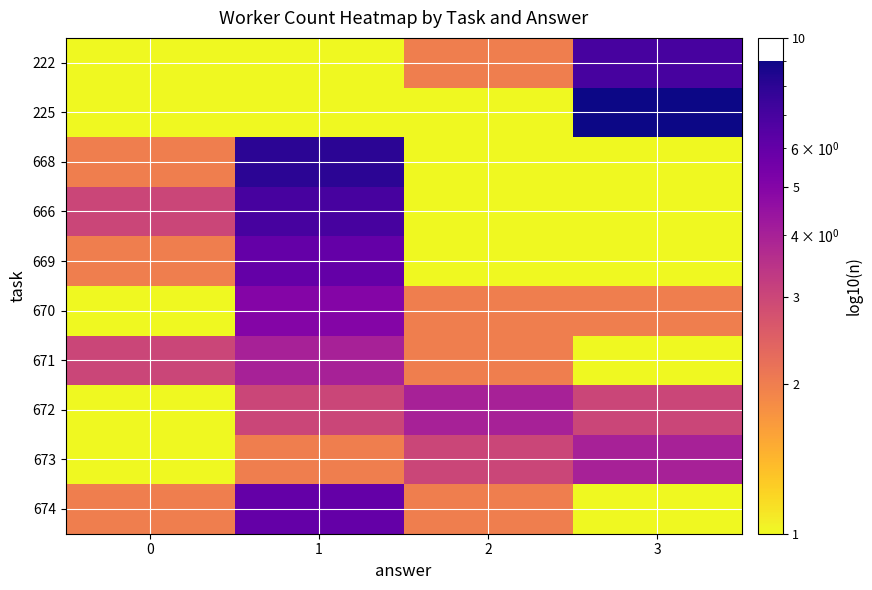

Which category has the highest value across all series?

3